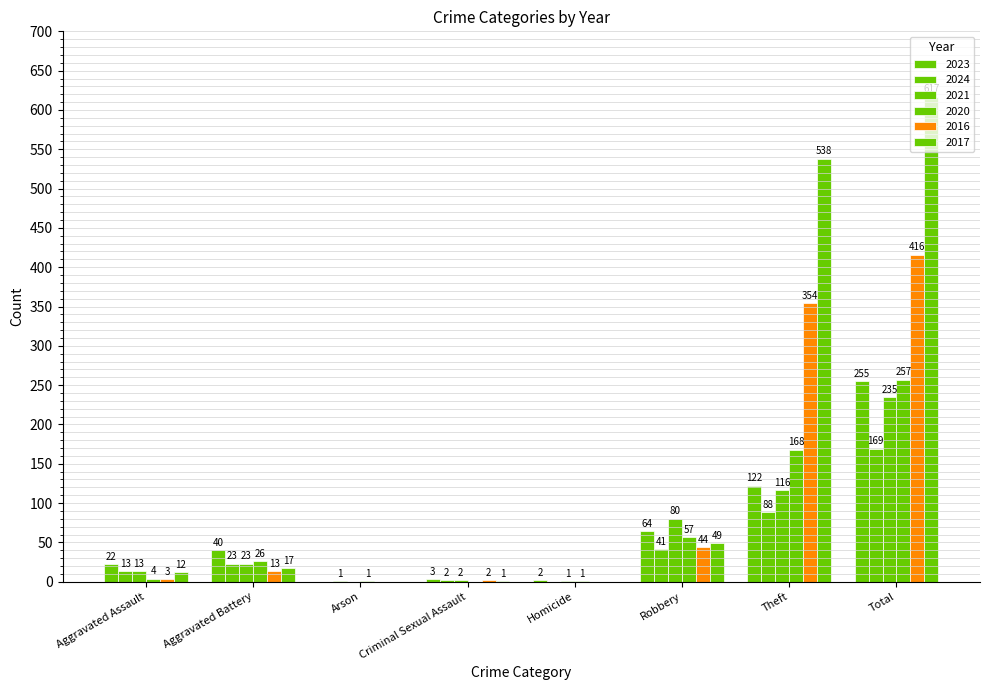

What is the label of the 5th bar from the right?

Criminal Sexual Assault